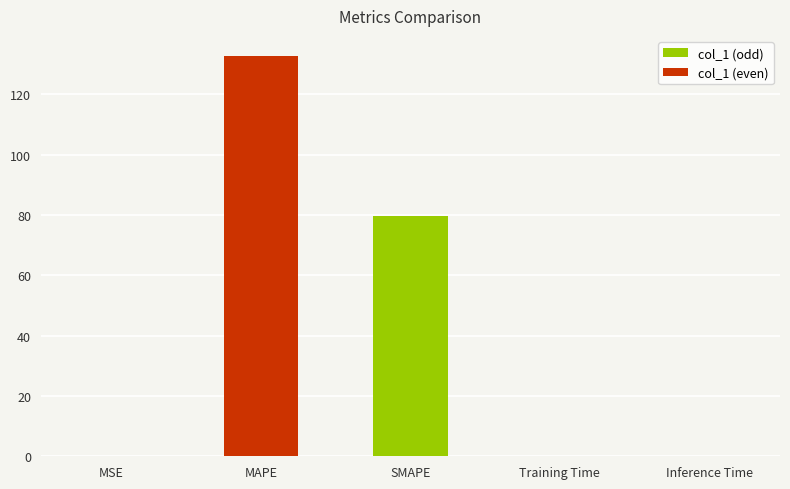

Which label corresponds to the largest value in the chart?

MAPE